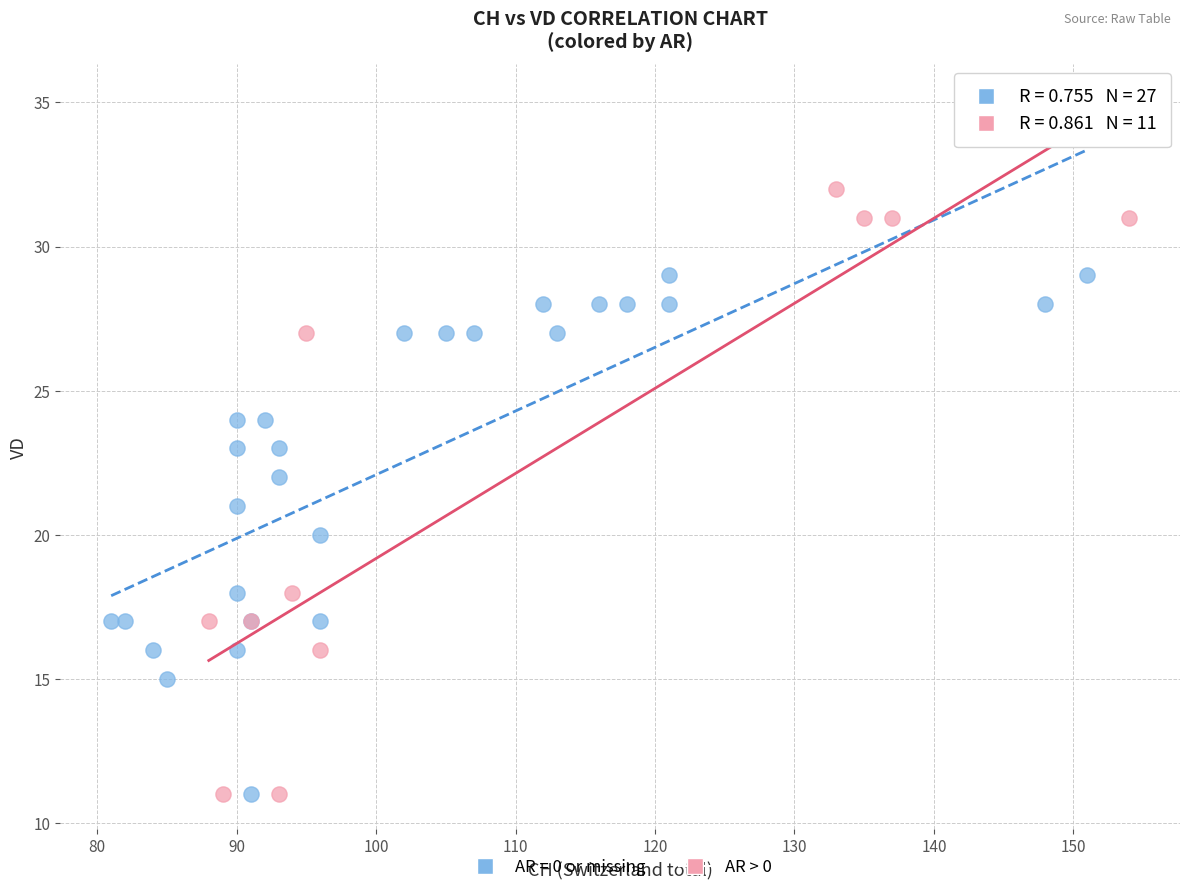

Which series reaches the maximum Y coordinate?

AR > 0